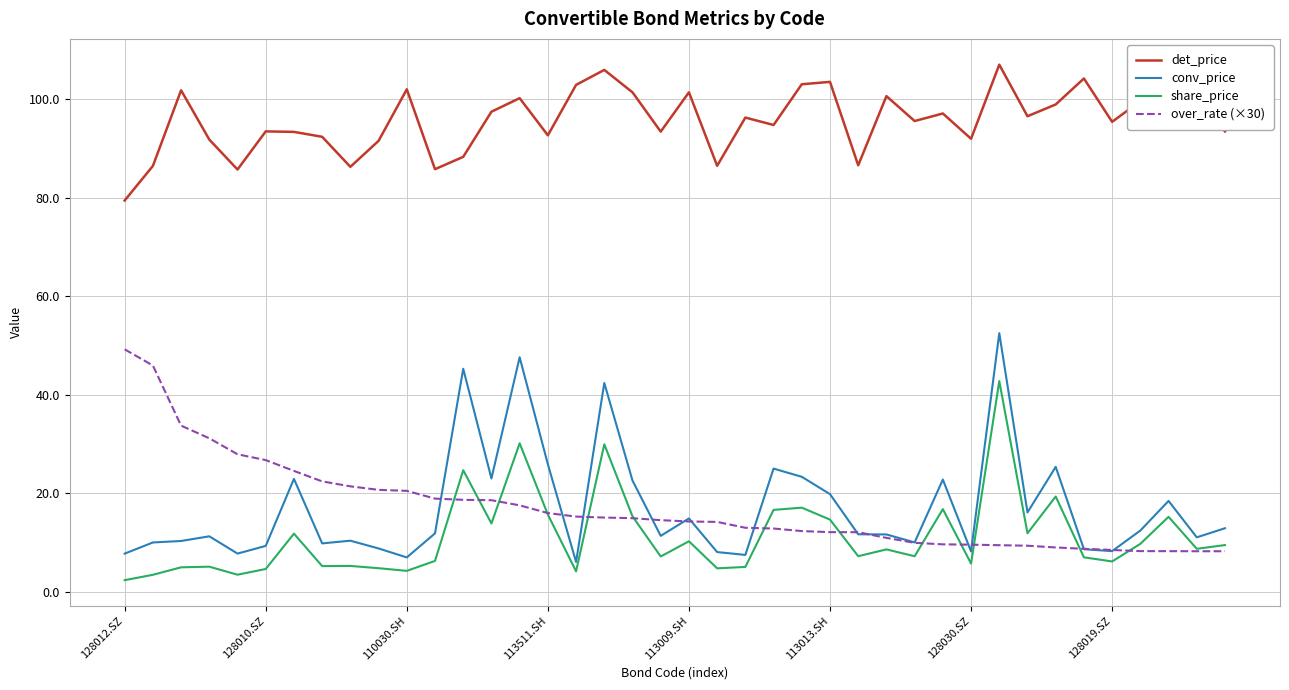

What is the maximum value for over_rate (×30)?

49.2